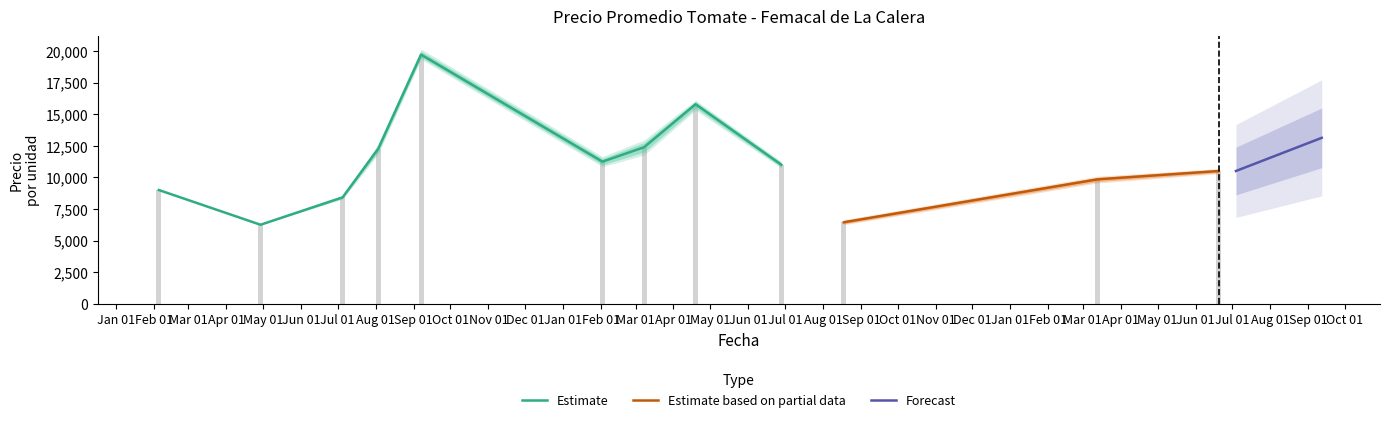

At which label is Precio promedio ponderado closest to 12558?

2023-03-13